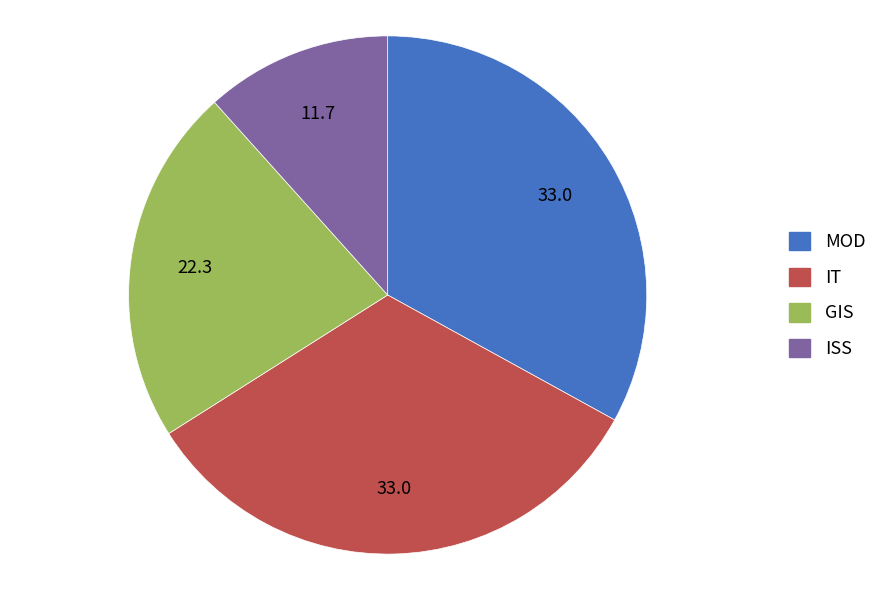

The IT slice represents 22% of the pie. True or false?

False